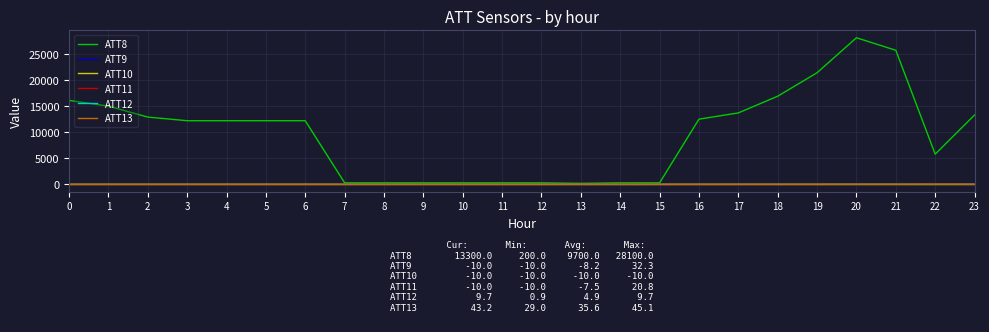

What is the greatest value displayed?

28100.0